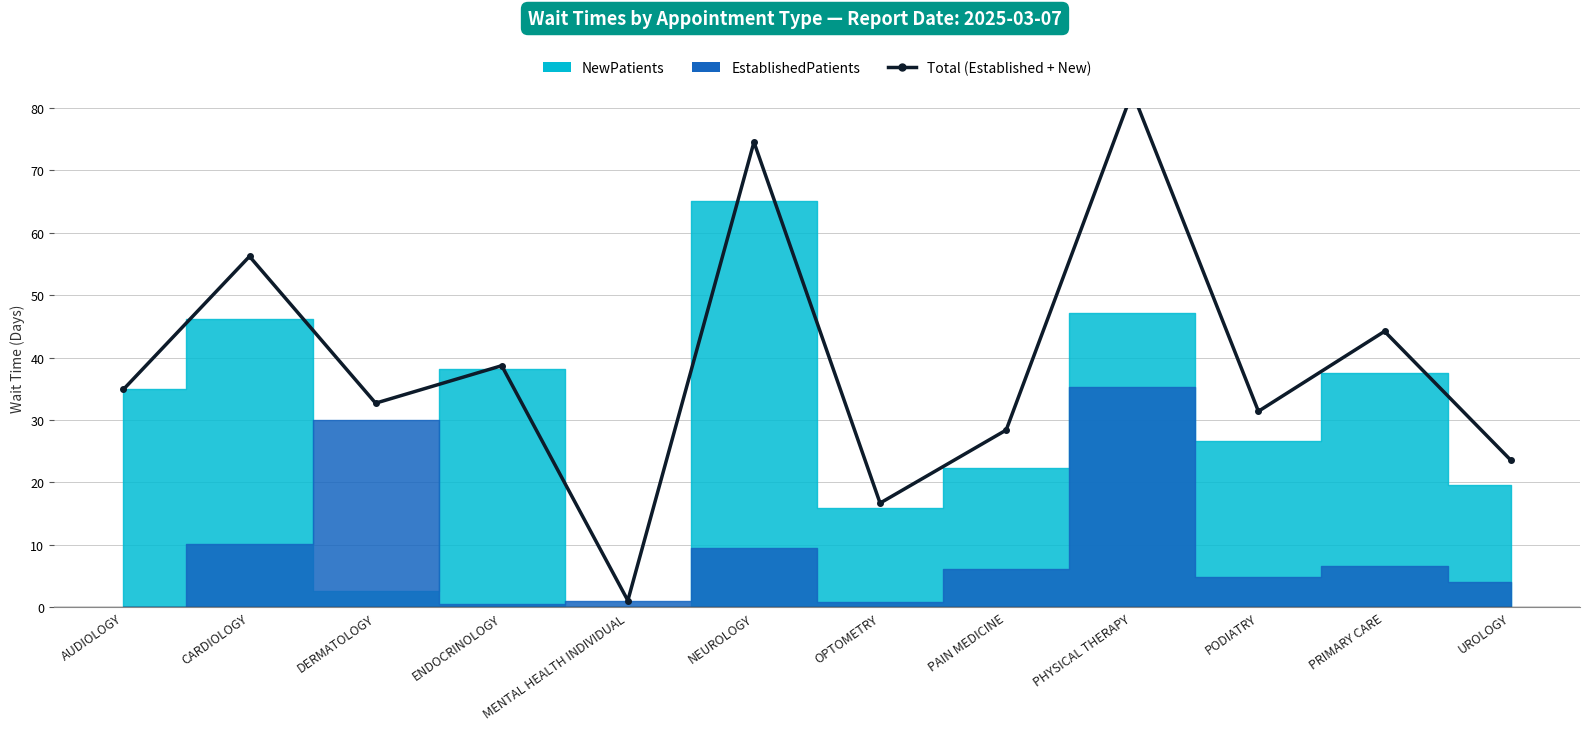

Rank the categories by value from highest to lowest.

PHYSICAL THERAPY, NEUROLOGY, CARDIOLOGY, PRIMARY CARE, ENDOCRINOLOGY, AUDIOLOGY, DERMATOLOGY, PODIATRY, PAIN MEDICINE, UROLOGY, OPTOMETRY, MENTAL HEALTH INDIVIDUAL